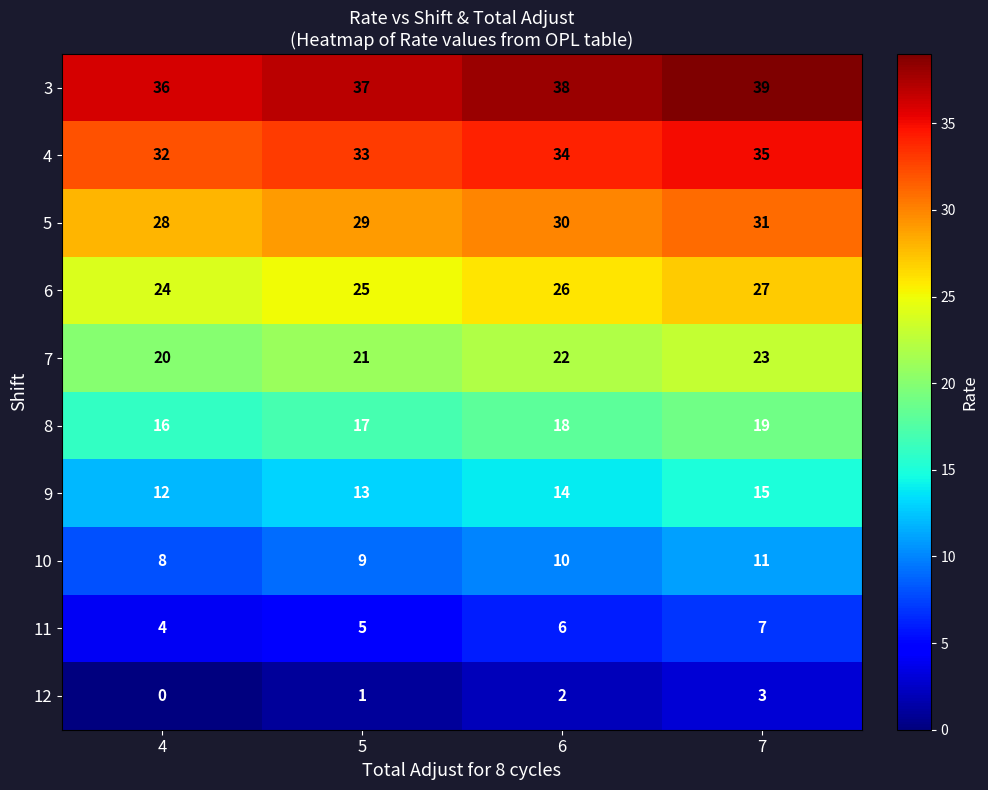

What is the sum of the 11 values at 7 and 4?

11